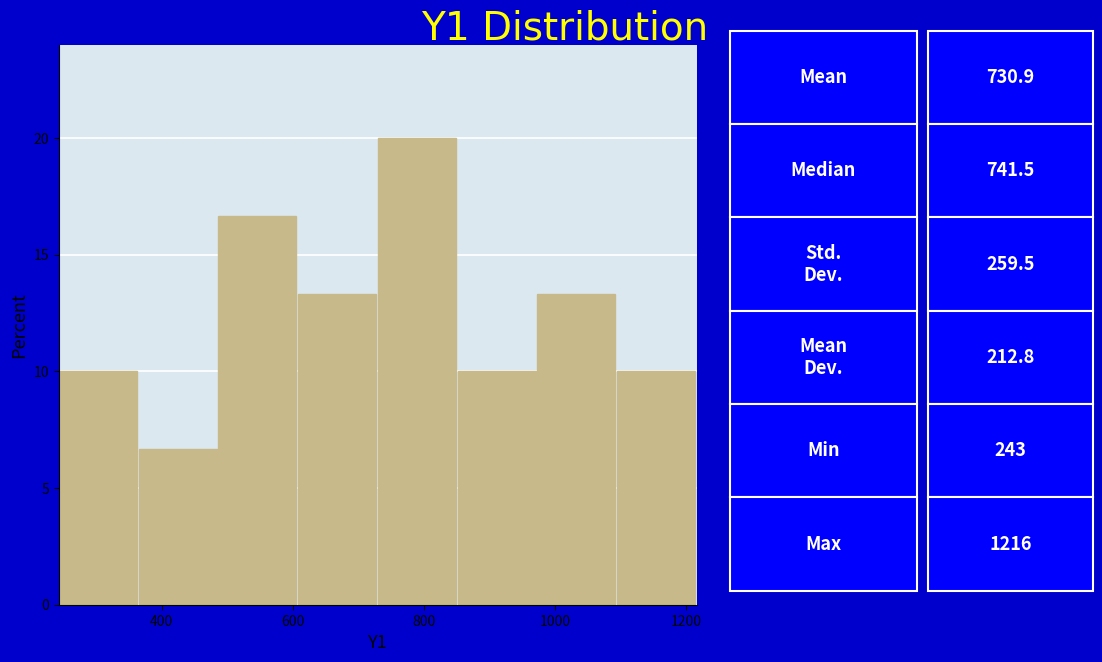

What is the height of the bar covering 860 to 980 on the x-axis? Neither the bar edges nor the heights are printed on the chart, so give them approximately, as read against the axes.

10.0